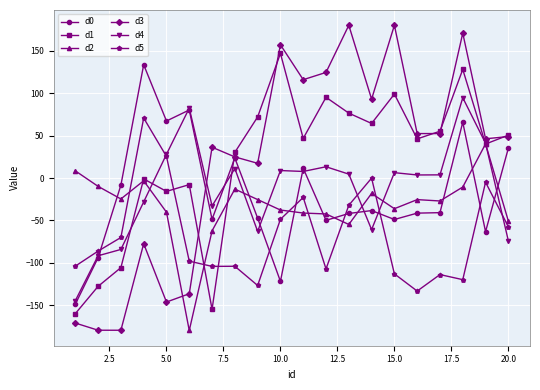

What is the lowest value of the d5 series?

-133.1